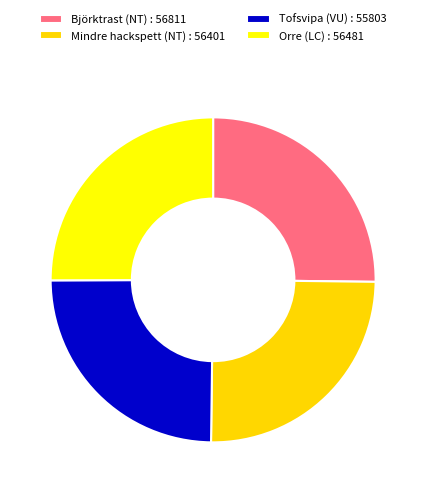

The Björktrast (NT) slice represents 25% of the pie. True or false?

True